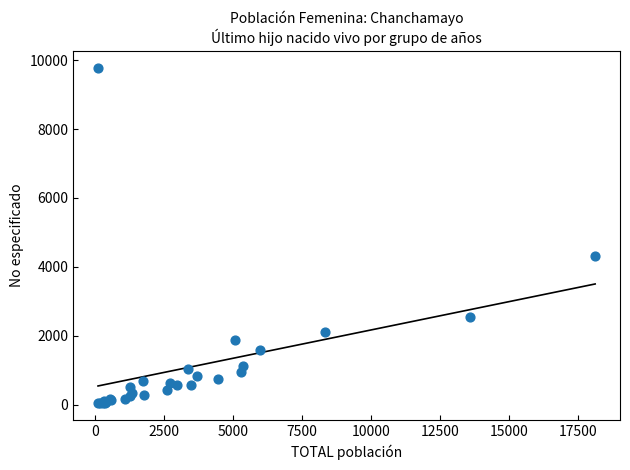

What Y value in the scatter plot is closest to 4908?

4303